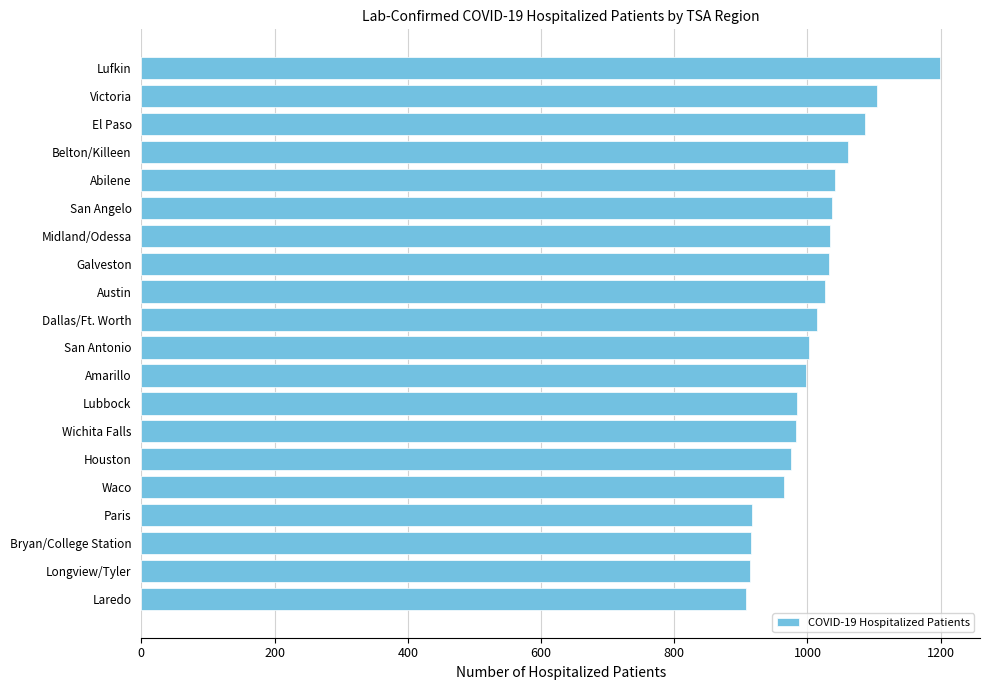

Read the value at San Antonio.

1002